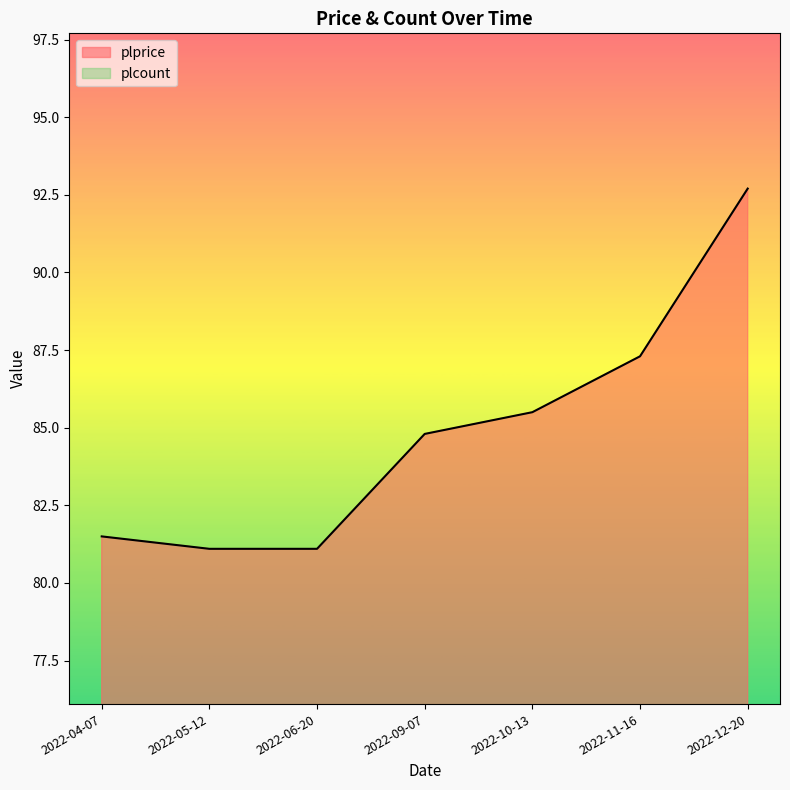

What is the maximum value shown in the chart?

92.7